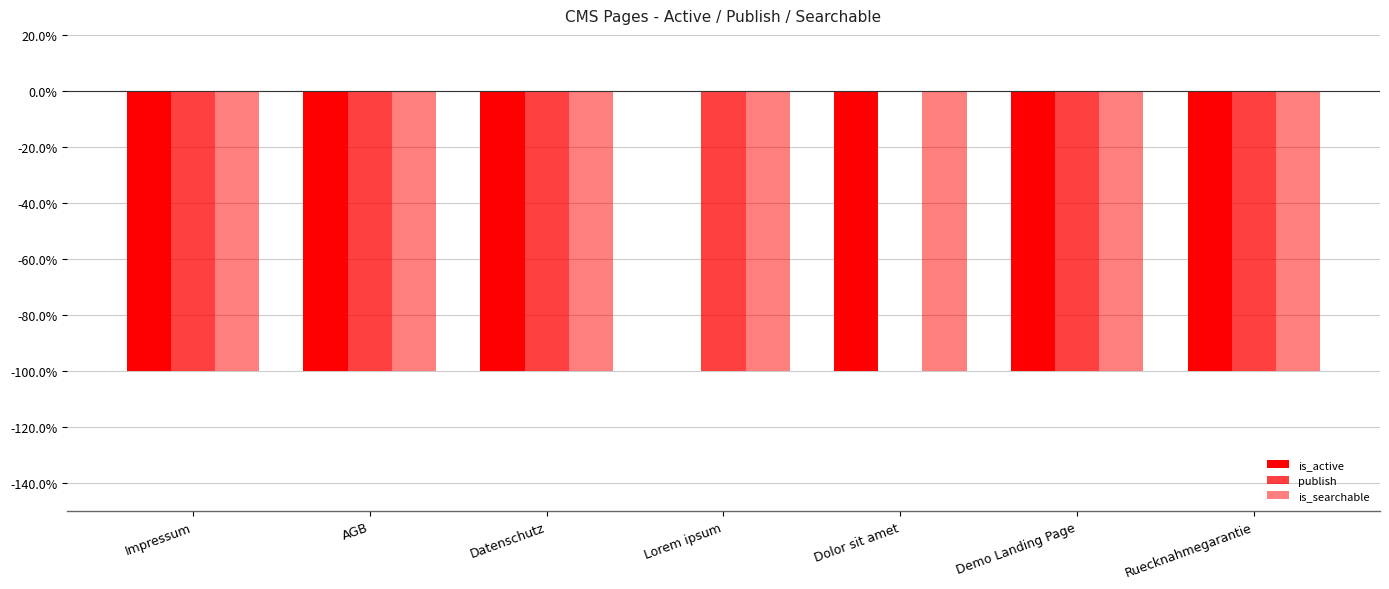

What is the sum of all publish values?

-6